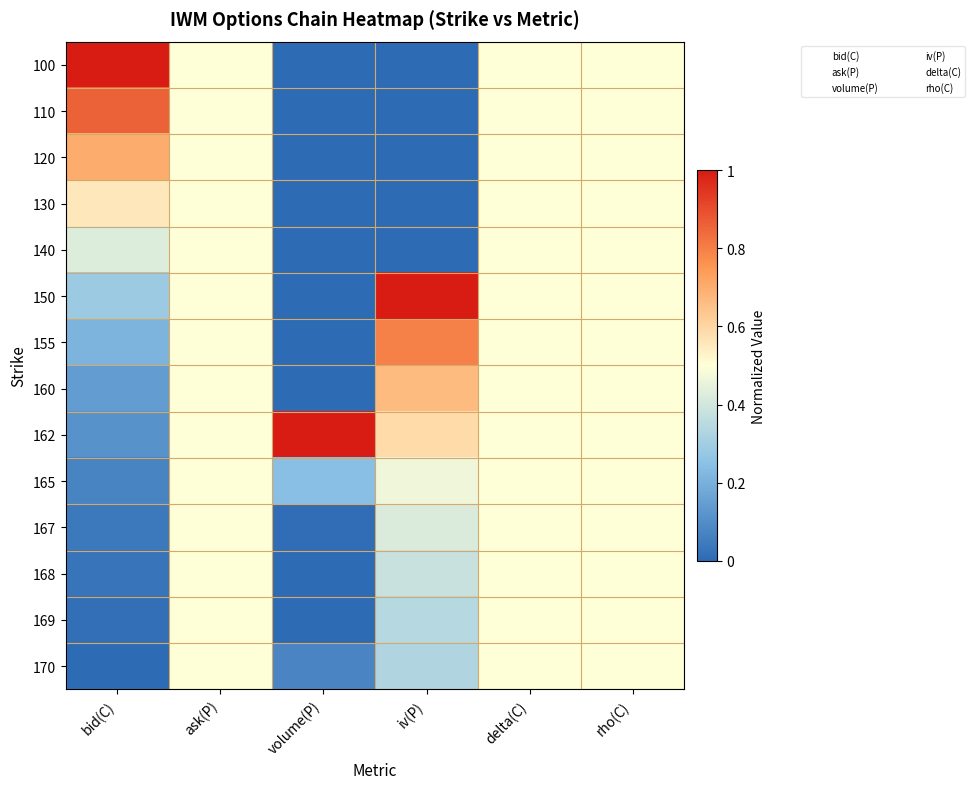

Which label corresponds to the smallest value in the chart?

volume(P)